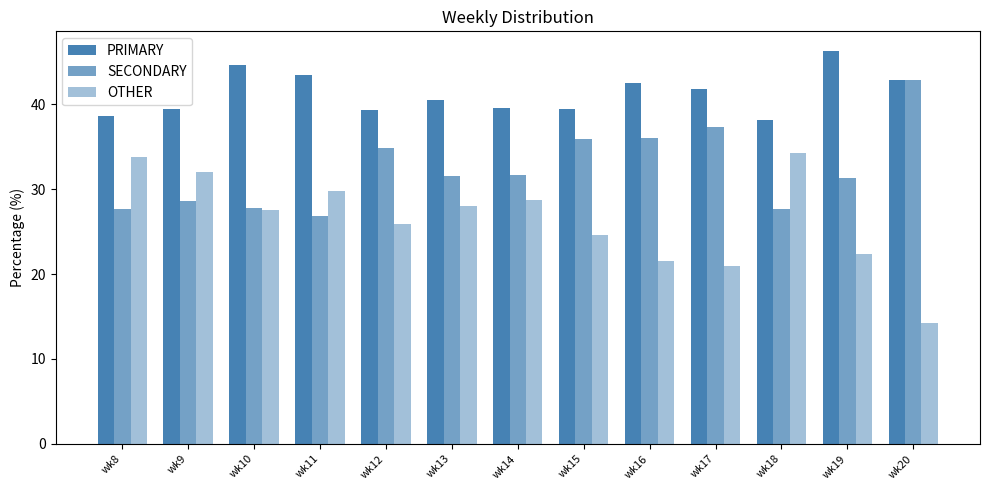

At how many categories does at least one series exceed 43?

3